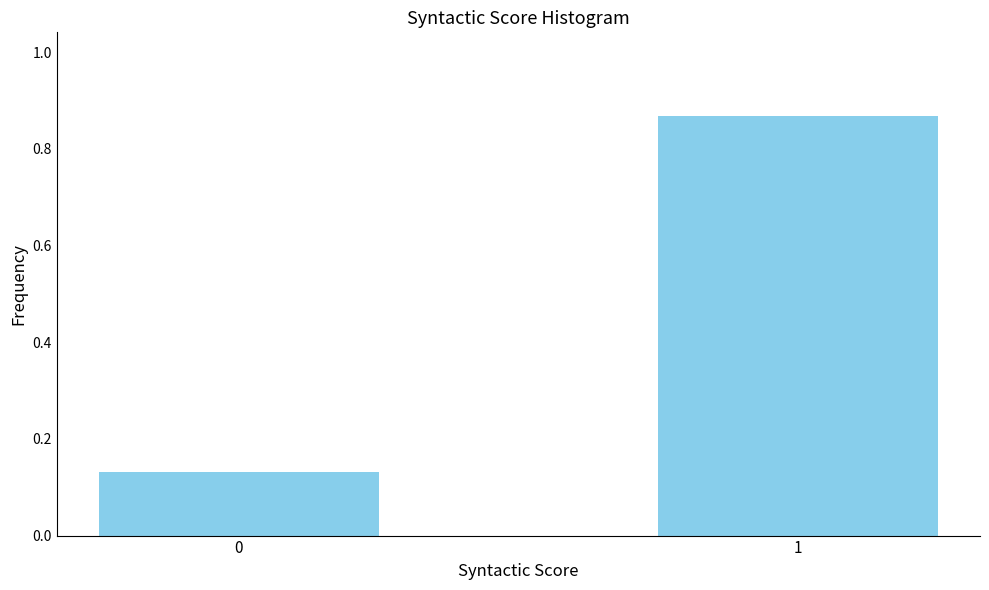

The value at 1 is 0.3. True or false?

False